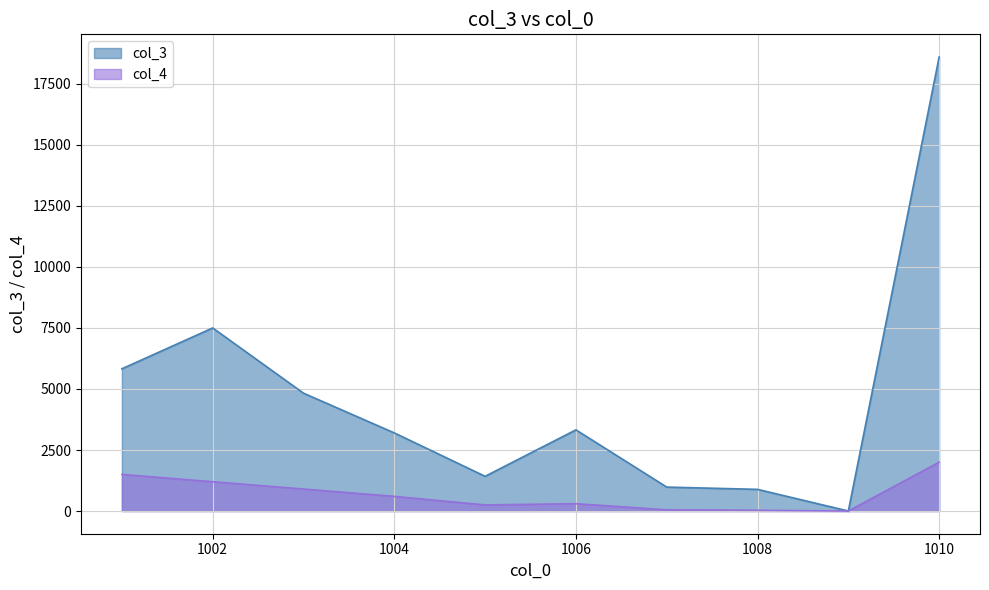

How many interior local valleys does the col_4 series have?

2